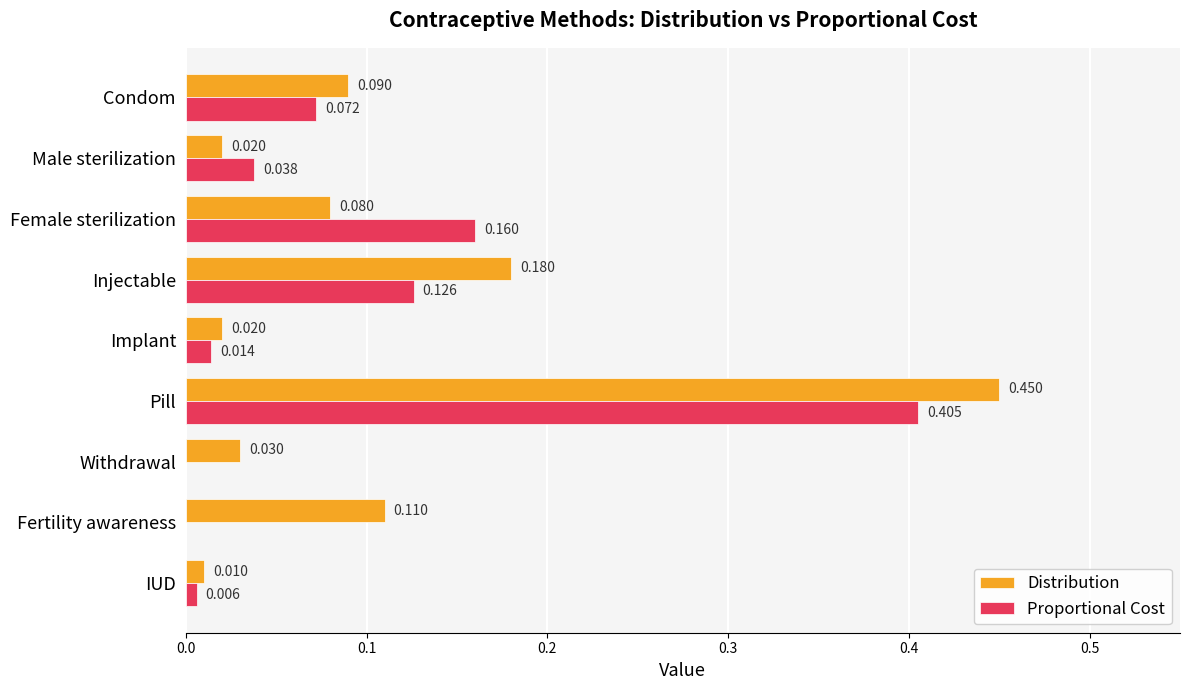

At which category does the chart reach its peak across all series?

Pill